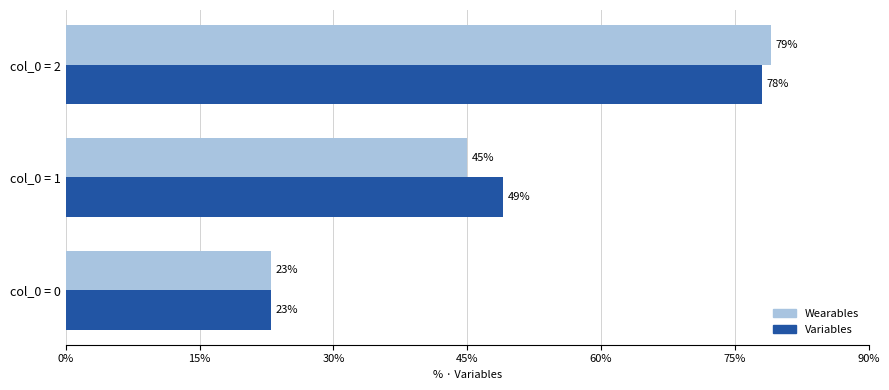

Between col_0 = 1 and col_0 = 2, which series saw the biggest shift?

Wearables